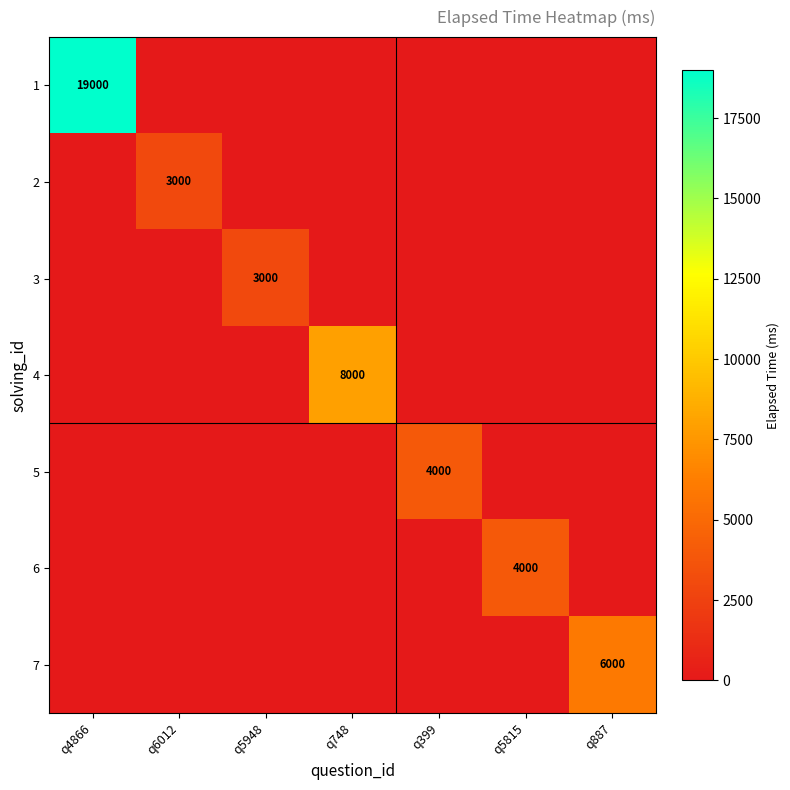

Is it true that 4 equals 13408 at q748?

False